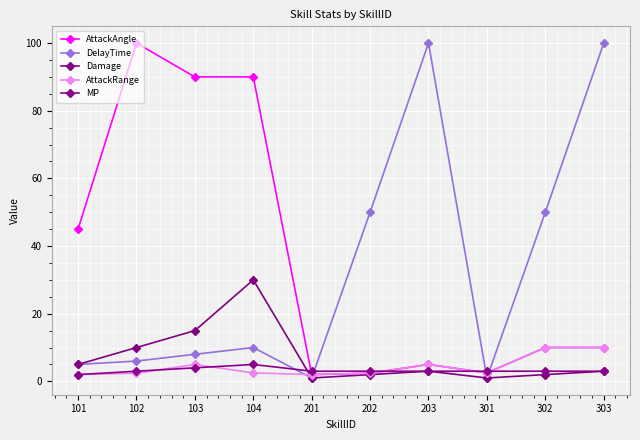

True or false: Damage and AttackAngle intersect in this chart.

False